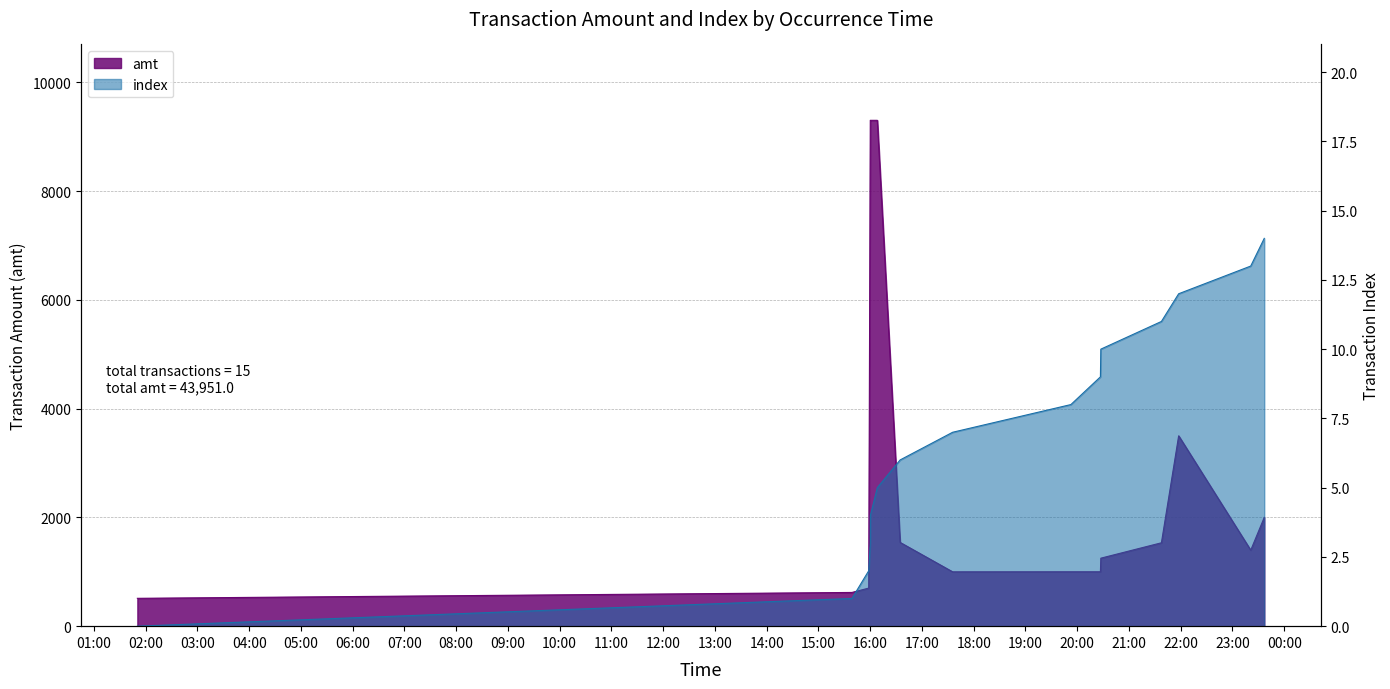

At which label does index reach its peak?

2023-09-02 23:36:50